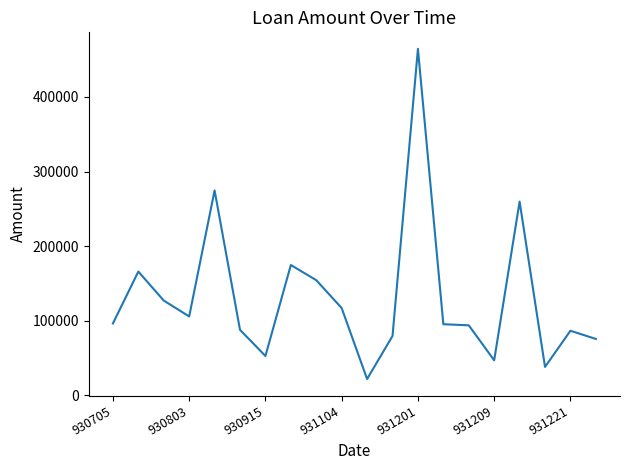

What is the average value?

130964